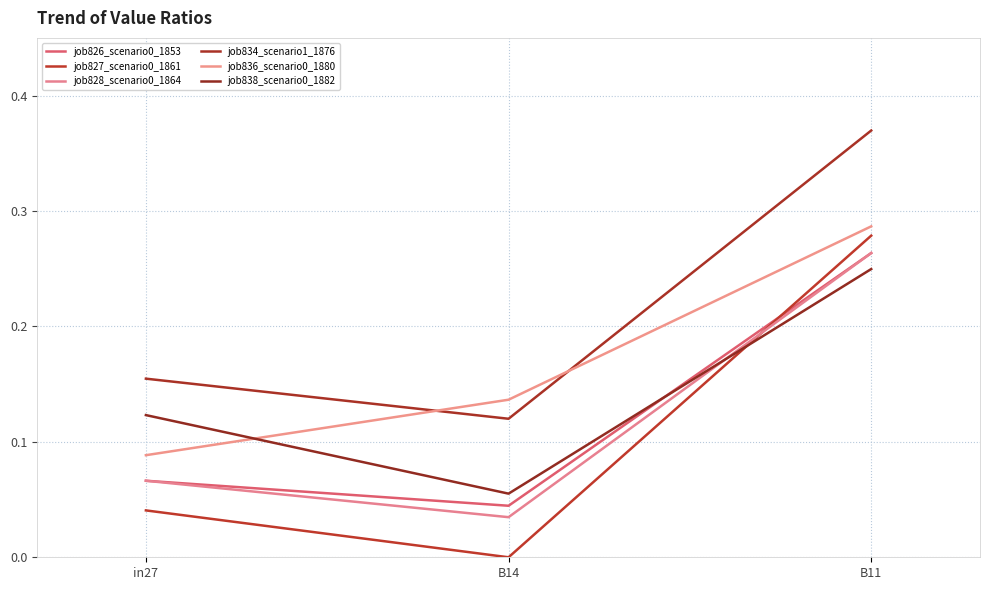

Does the chart display data point markers on the line(s)?

No